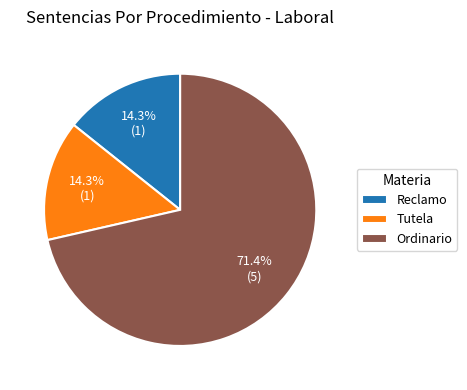

To the nearest percent, what is the average slice percentage?

33%